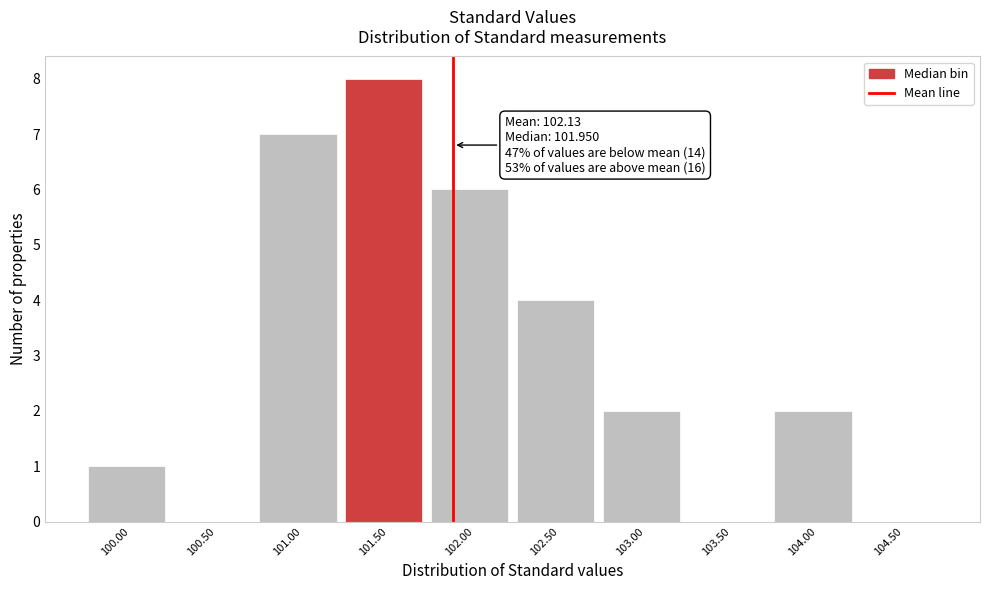

Reading left to right, extract all data points from this chart.

100.00=1	100.50=0	101.00=7	101.50=8	102.00=6	102.50=4	103.00=2	103.50=0	104.00=2	104.50=0